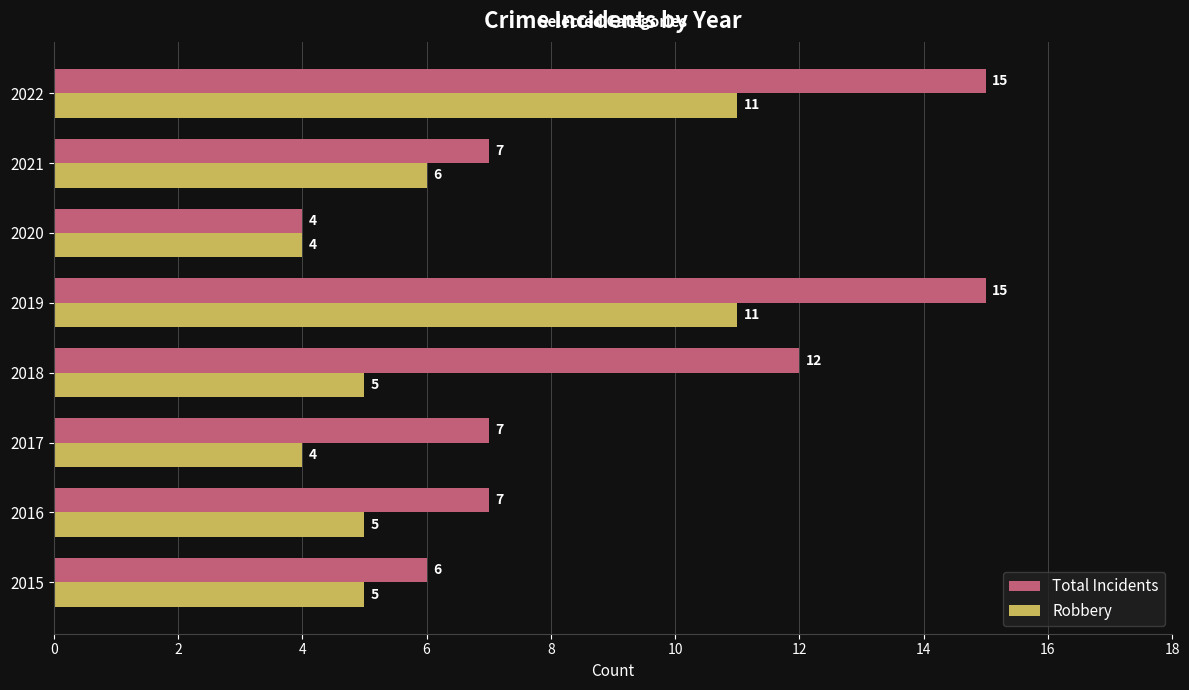

What is the maximum value shown in the chart?

15